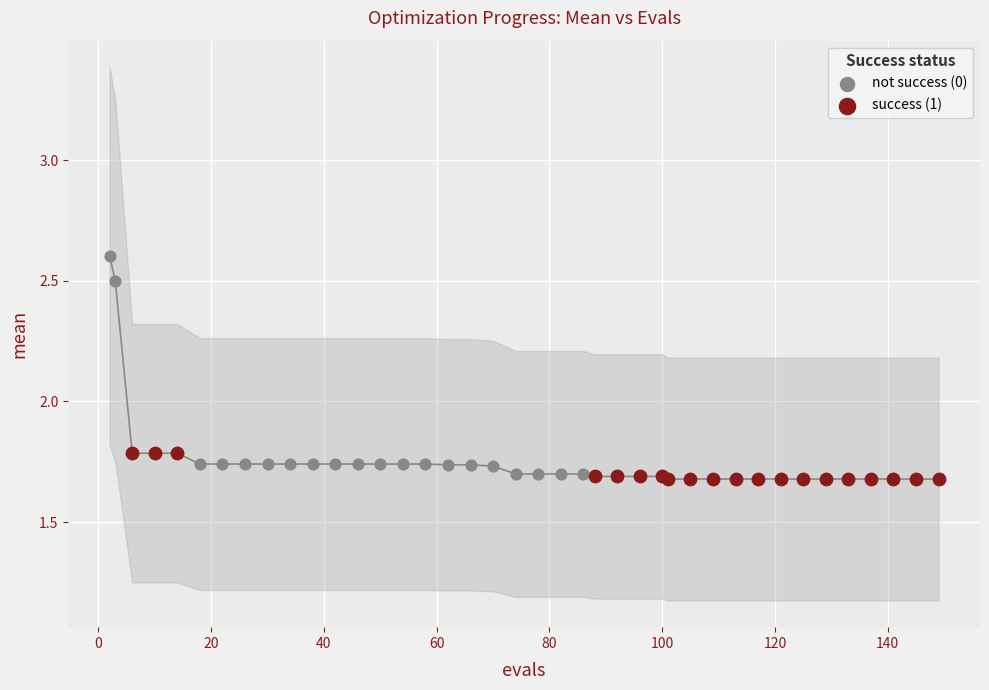

Which series has the widest spread of Y values?

not success (0)